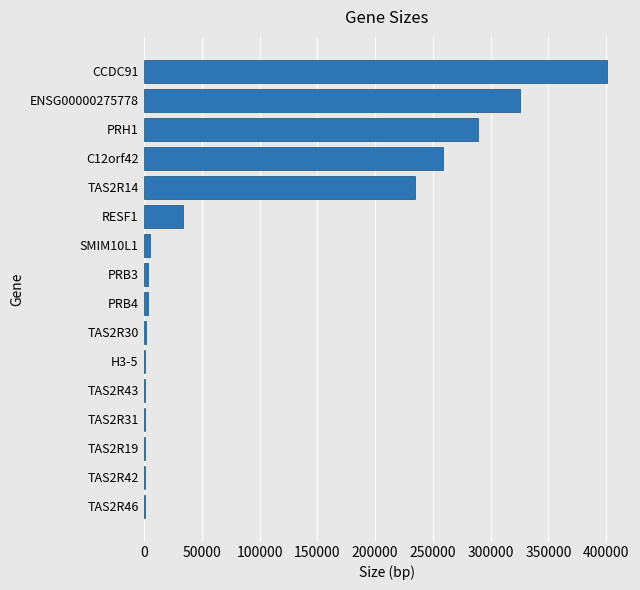

What is the sum of all values?

1561443